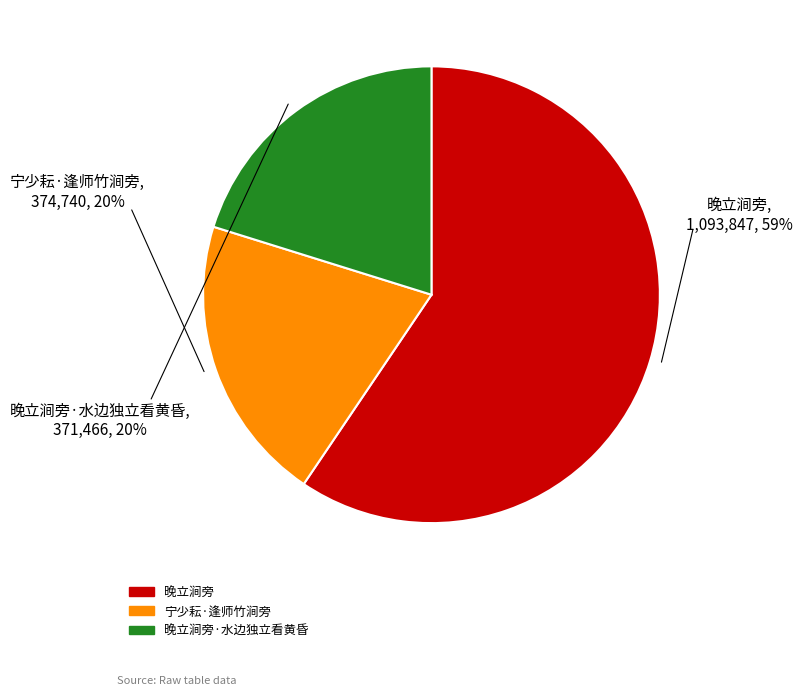

Is there any slice that represents more than half of the pie?

Yes